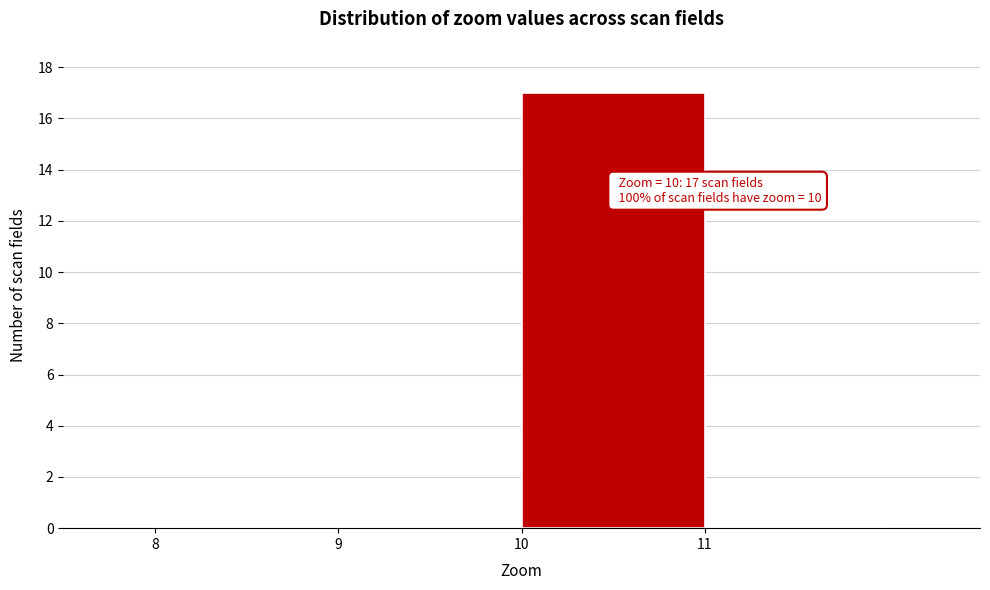

Which range on the x-axis has the tallest bar?

10 to 11